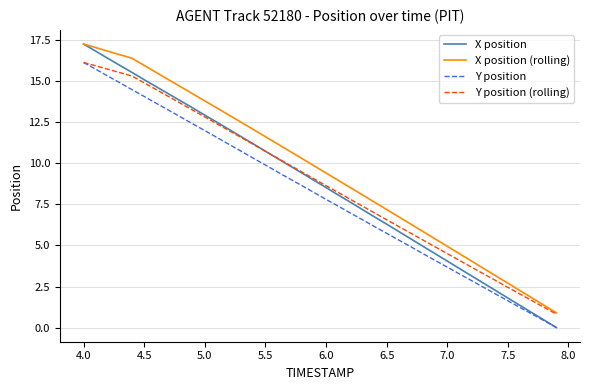

How many intersections are there between X position and Y position (rolling)?

1